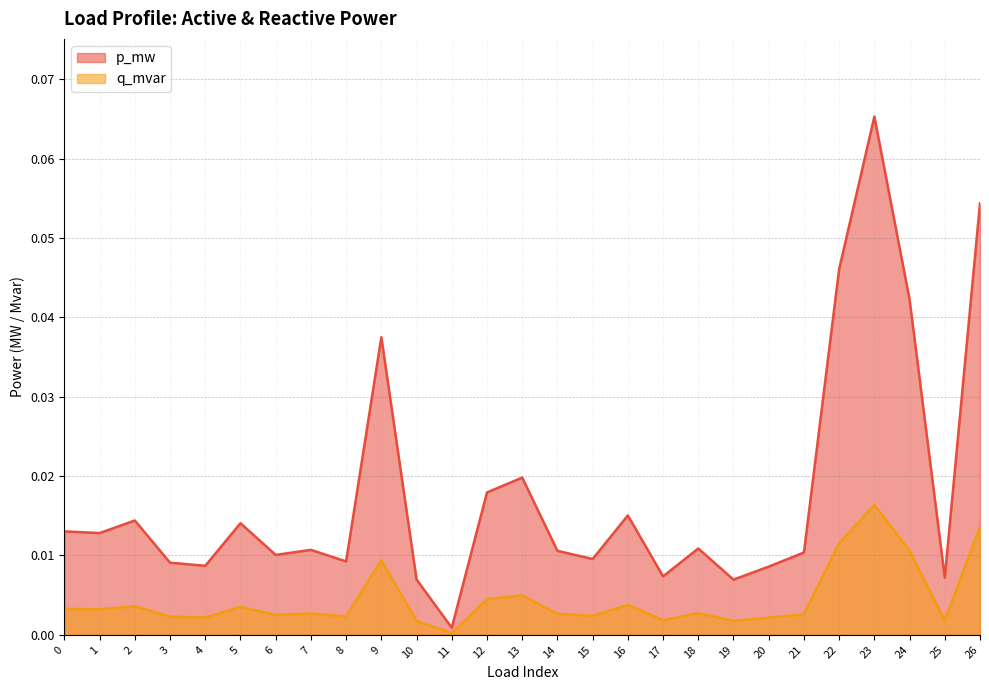

Between 2 and 11, which is larger?

2